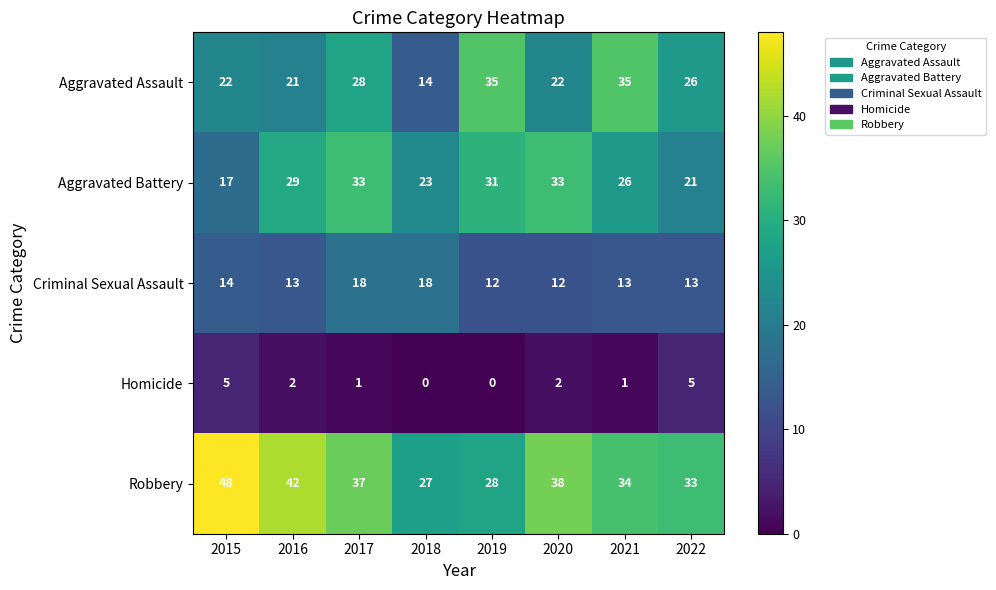

Which series has the largest total across all categories?

Robbery